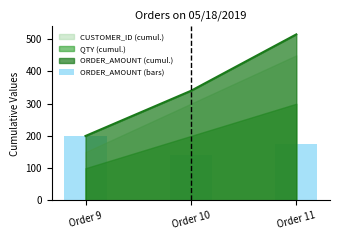

At which label is the value closest to 170?

Order 11